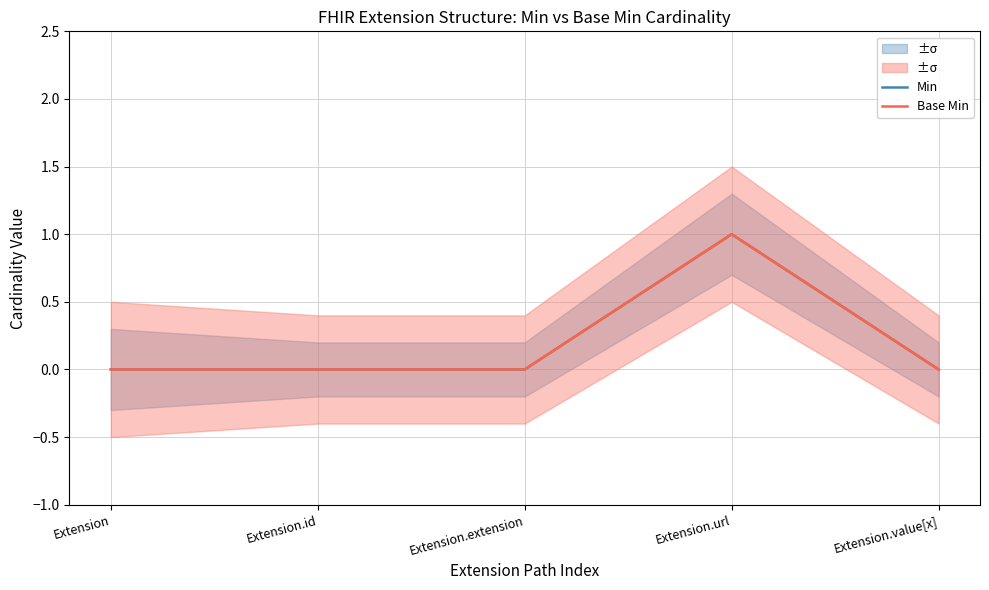

How many lines are shown in the chart?

2